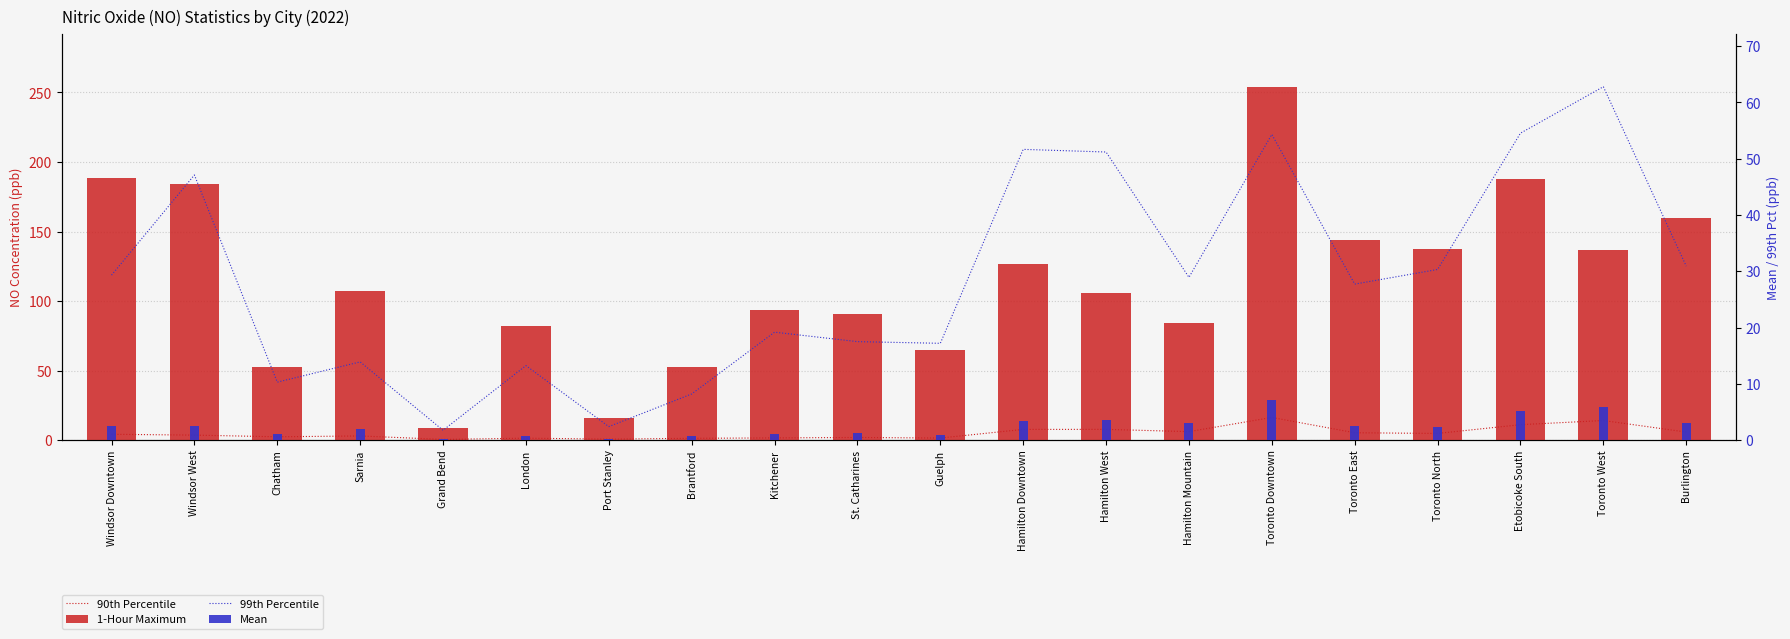

What are all the series names shown in the legend?

90th Percentile, 1-Hour Maximum, 99th Percentile, Mean